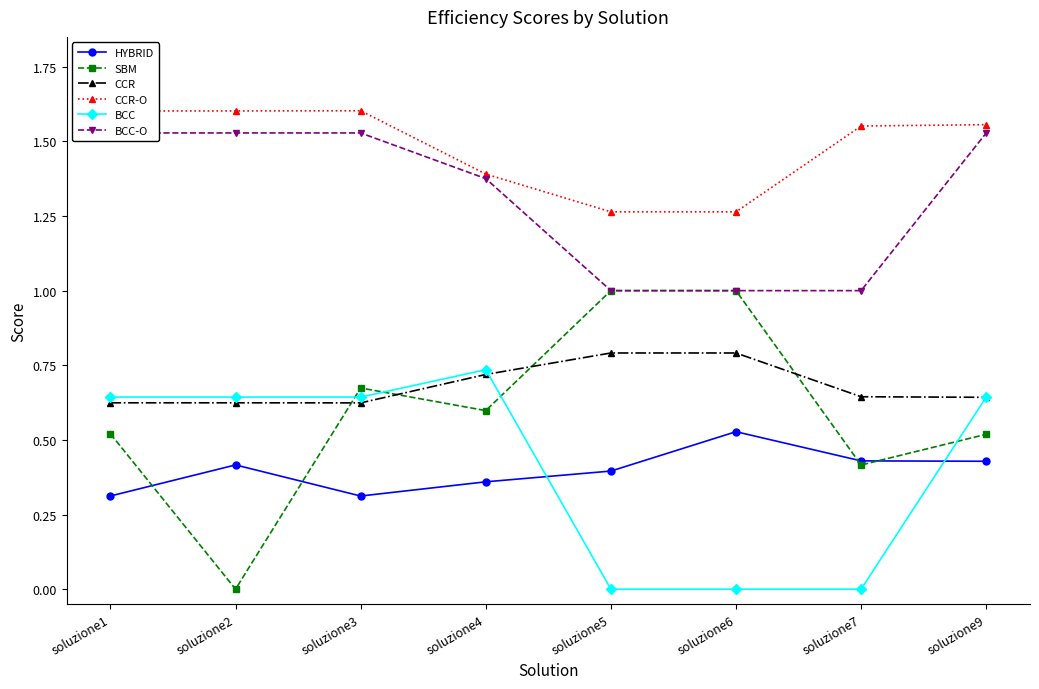

At which label does SBM reach its minimum?

soluzione2